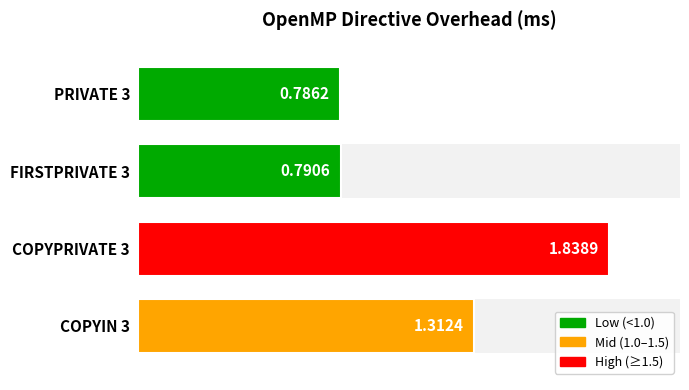

The value at FIRSTPRIVATE 3 is 0.8. True or false?

True